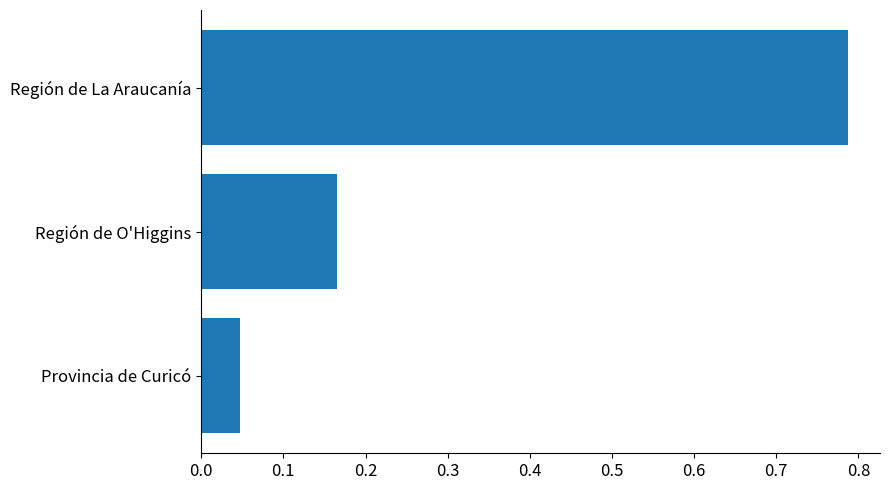

The value at Región de La Araucanía is 1.2. True or false?

False